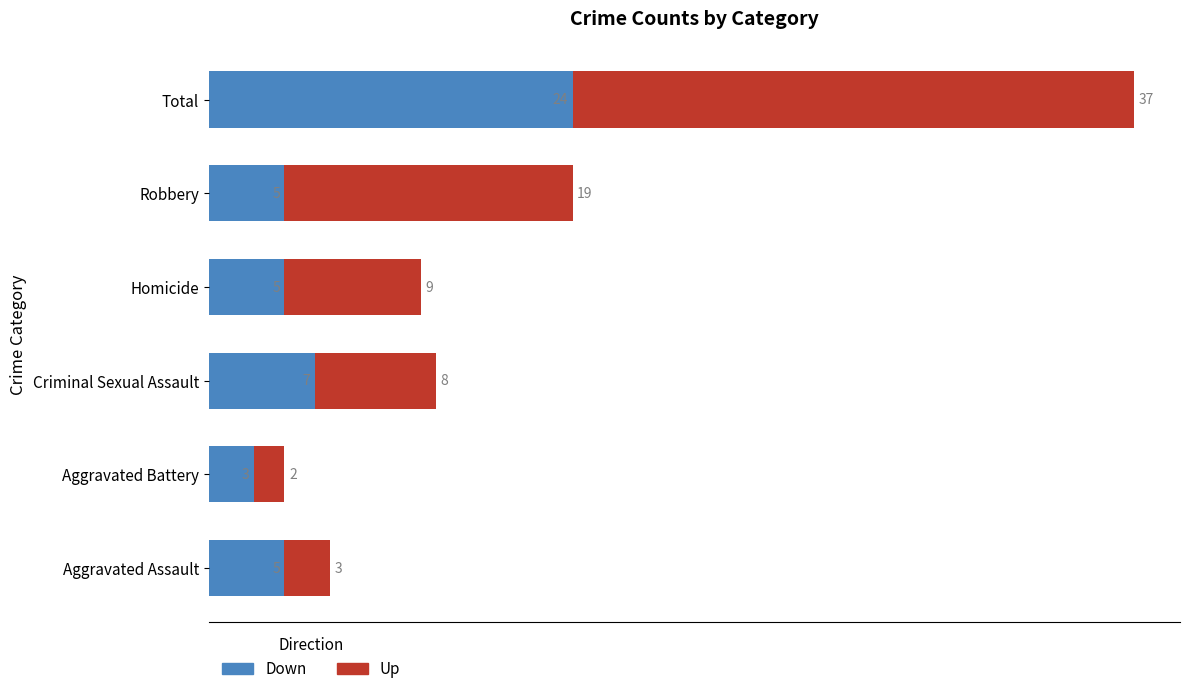

What is the approximate value of Down at Criminal Sexual Assault, to the nearest 10?

10